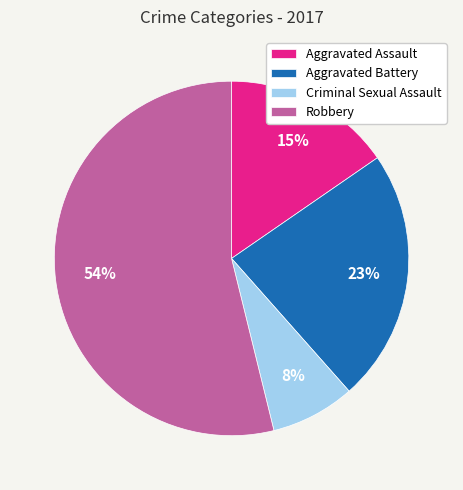

Rank the categories by value from highest to lowest.

Robbery, Aggravated Battery, Aggravated Assault, Criminal Sexual Assault